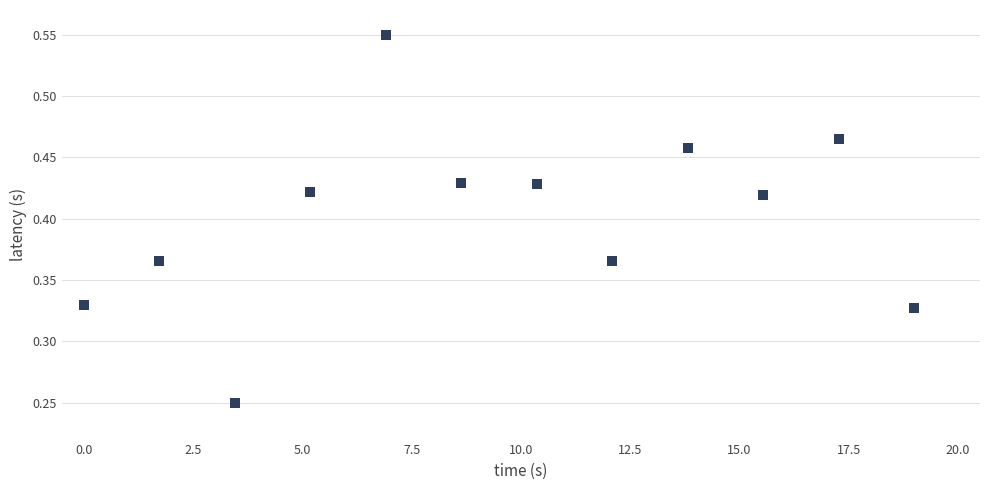

What is the sum of all values?

4.8